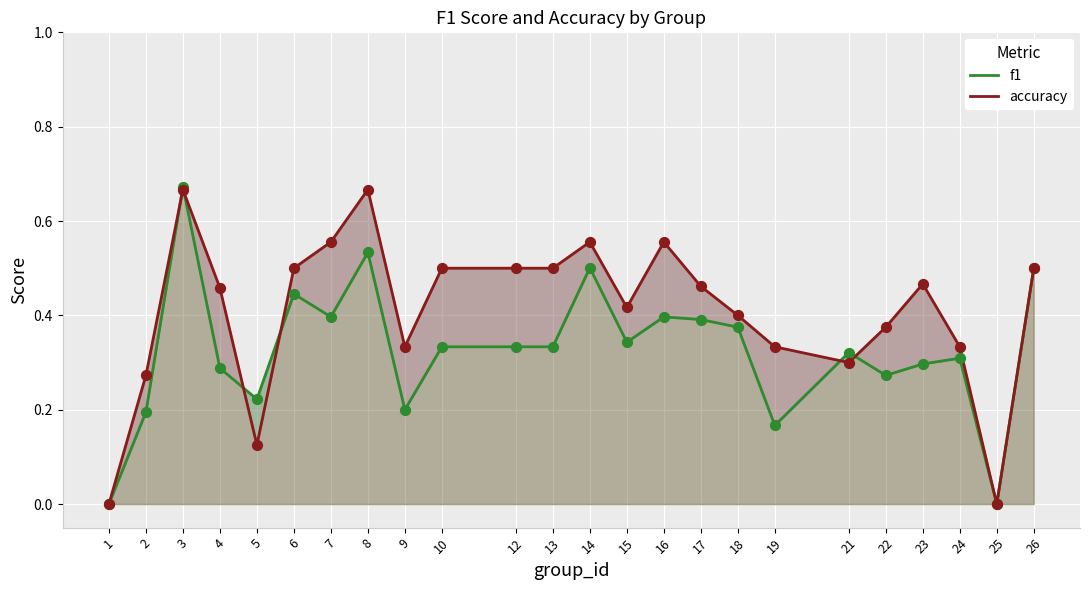

Which series reaches the minimum Y coordinate?

f1